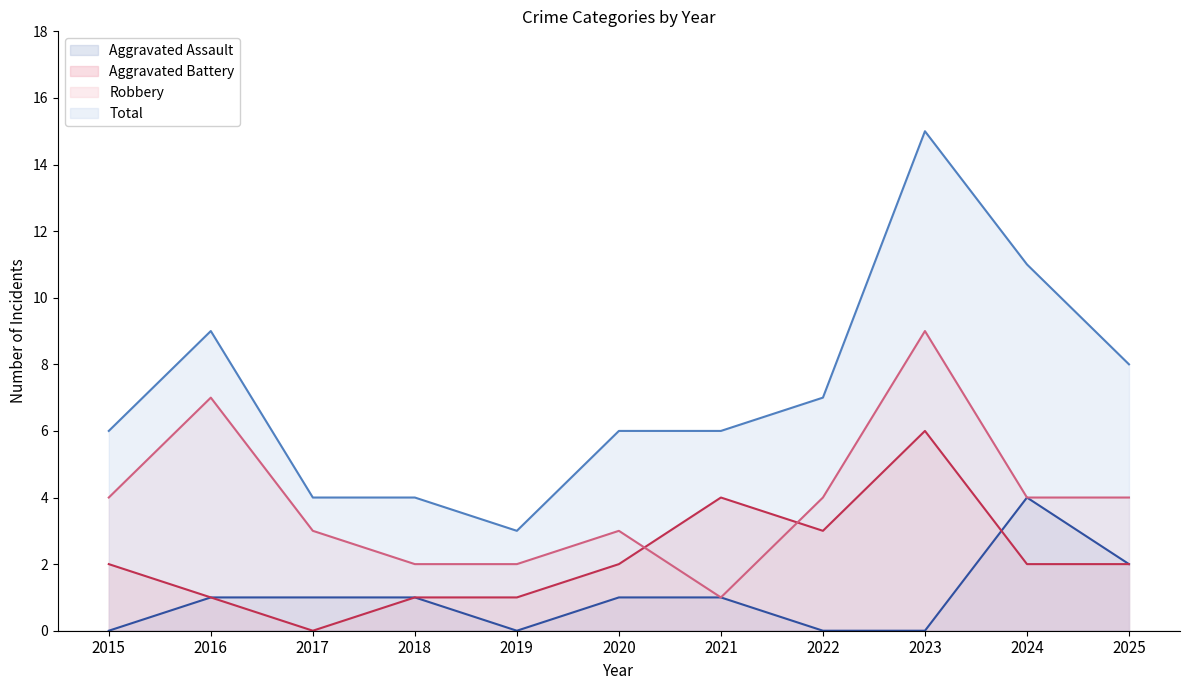

In Robbery (line), how many points are lower than both neighbors (excluding endpoints)?

1